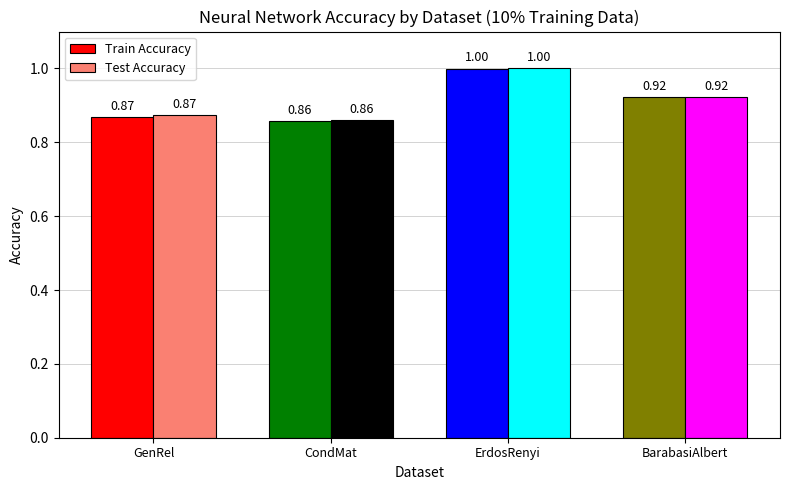

Is the value of Train Accuracy at ErdosRenyi greater than the value of Test Accuracy at GenRel?

Yes